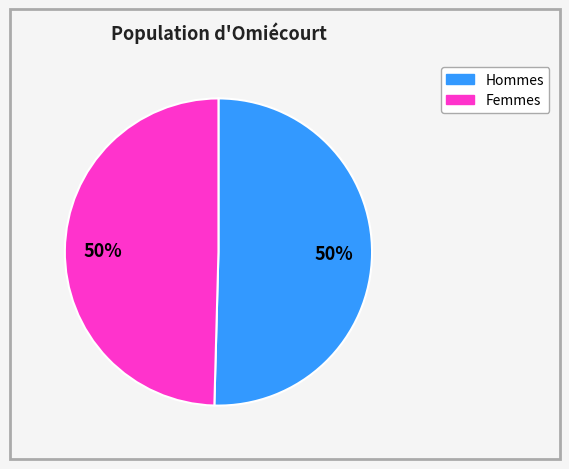

To the nearest percent, what is the average slice percentage?

50%